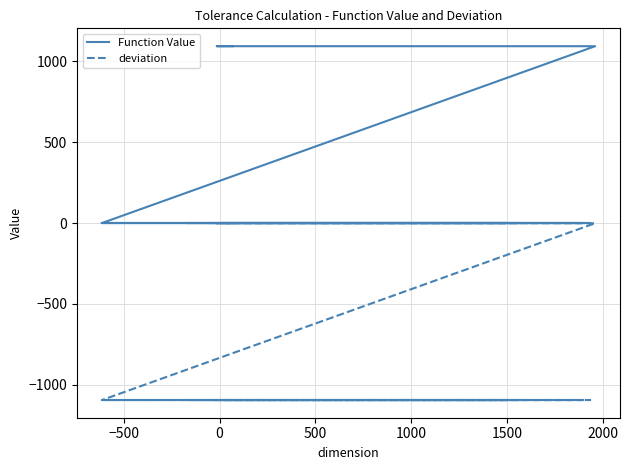

True or false: Function Value and deviation cross at least once.

False